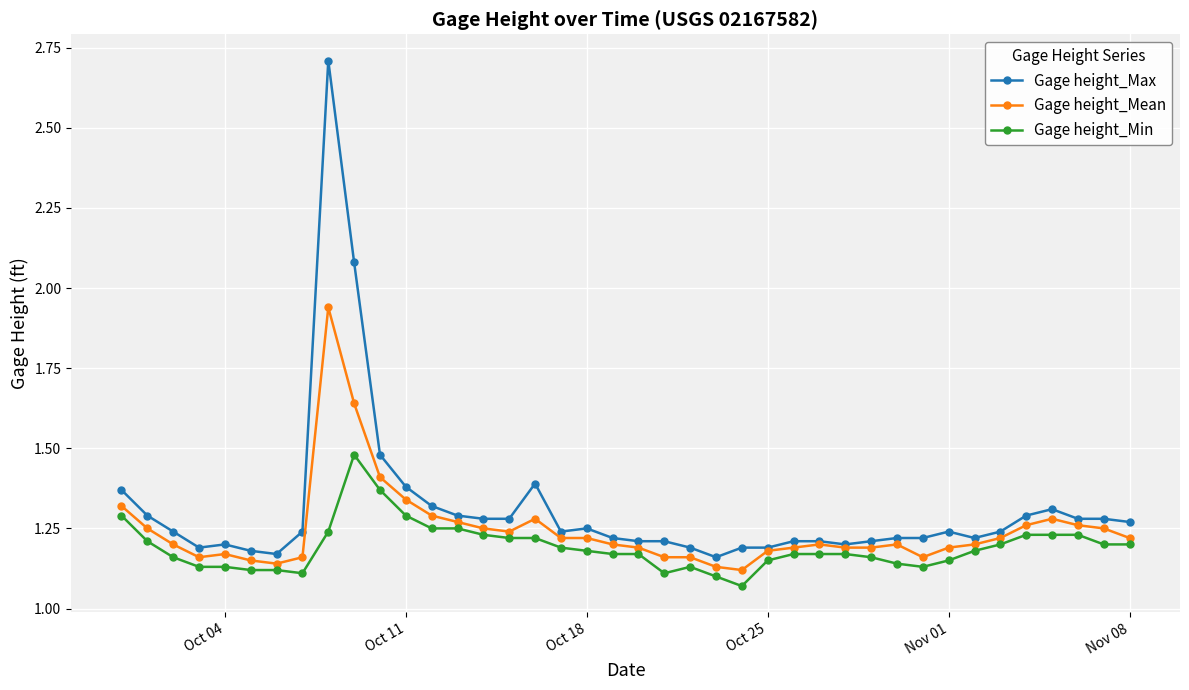

What is the greatest value displayed?

2.7